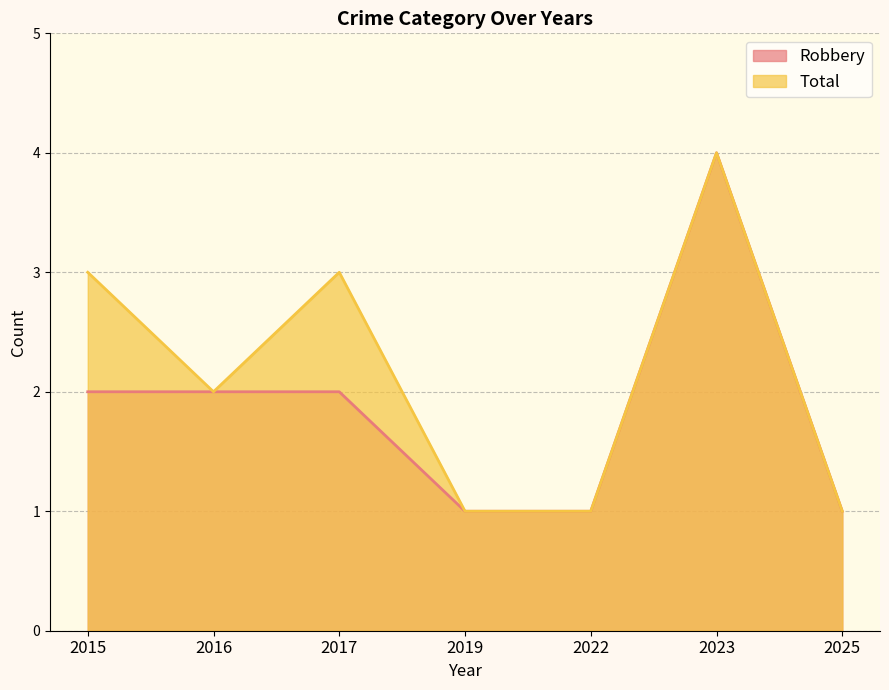

Reading left to right, what are all the values shown in this chart?

Robbery: 2015=2	2016=2	2017=2	2019=1	2022=1	2023=4	2025=1
Total: 2015=3	2016=2	2017=3	2019=1	2022=1	2023=4	2025=1